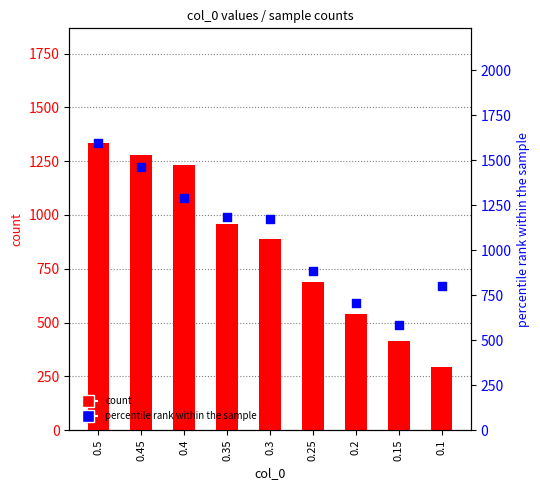

Is the value of count at 0.45 greater than the value of percentile rank within the sample at 0.5?

No